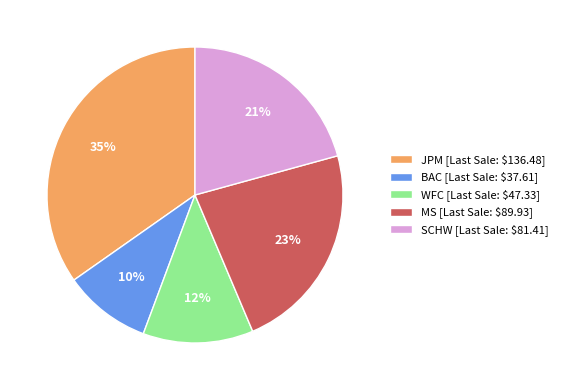

The SCHW slice represents 32% of the pie. True or false?

False